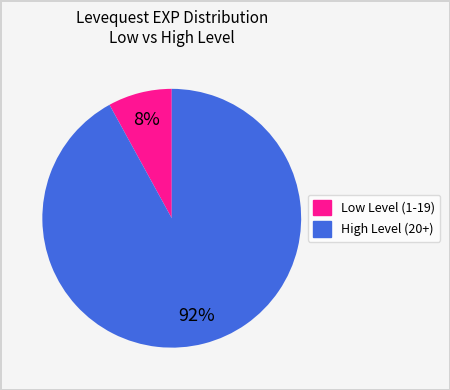

Is there any slice that represents more than half of the pie?

Yes